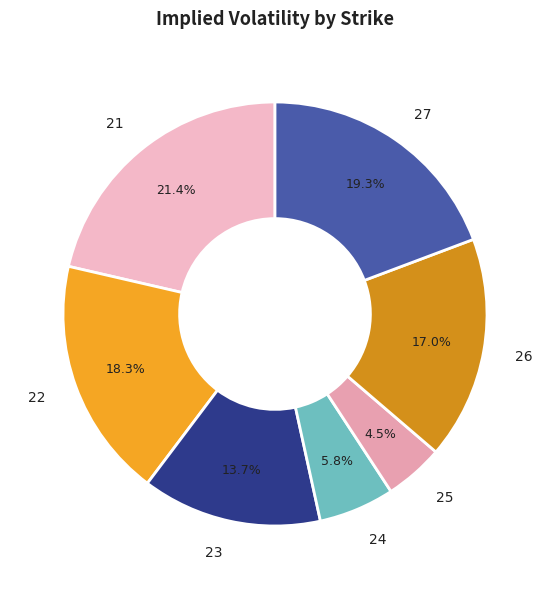

Do 22 and 26 together represent more than half of the pie?

No